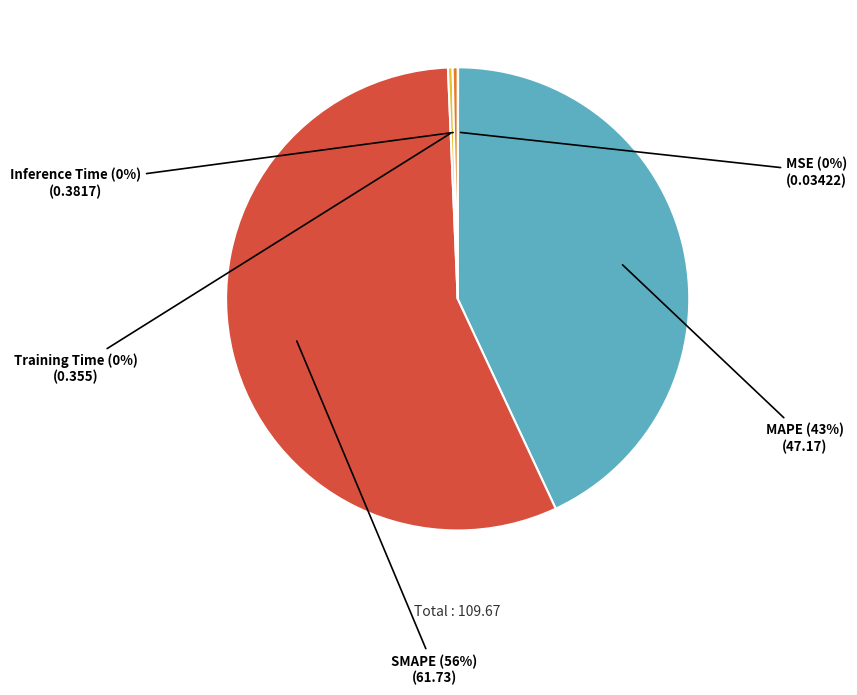

Between MAPE and SMAPE, which is larger?

SMAPE